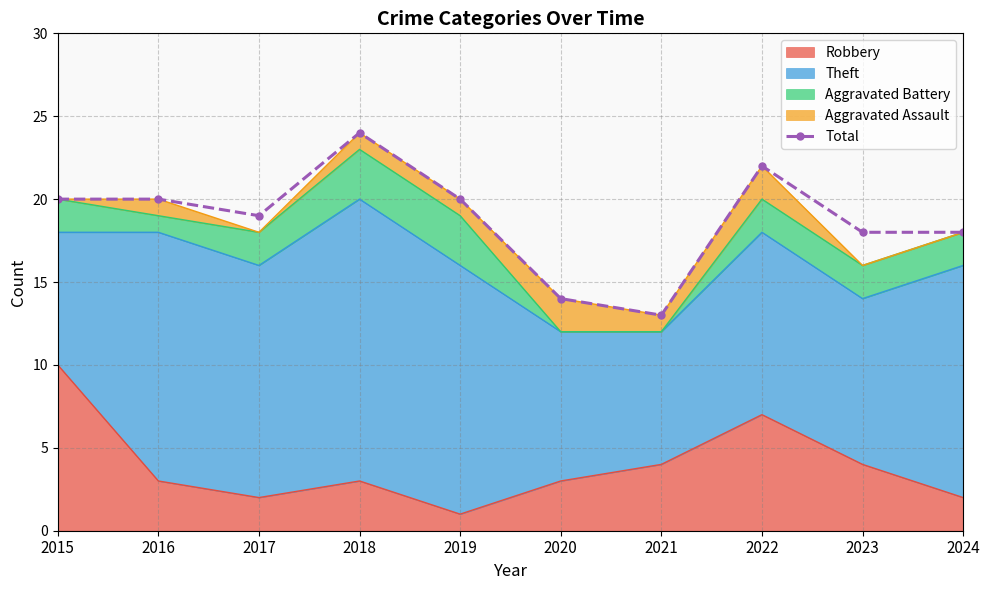

Rank the categories by value from highest to lowest.

2018, 2022, 2015, 2016, 2019, 2017, 2023, 2024, 2020, 2021